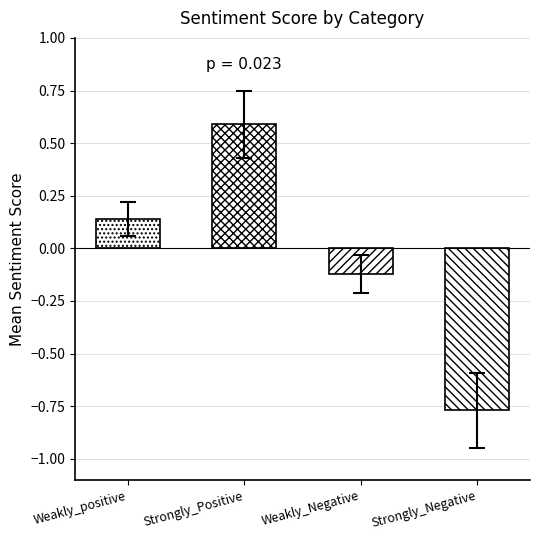

What is the minimum value shown in the chart?

-0.8